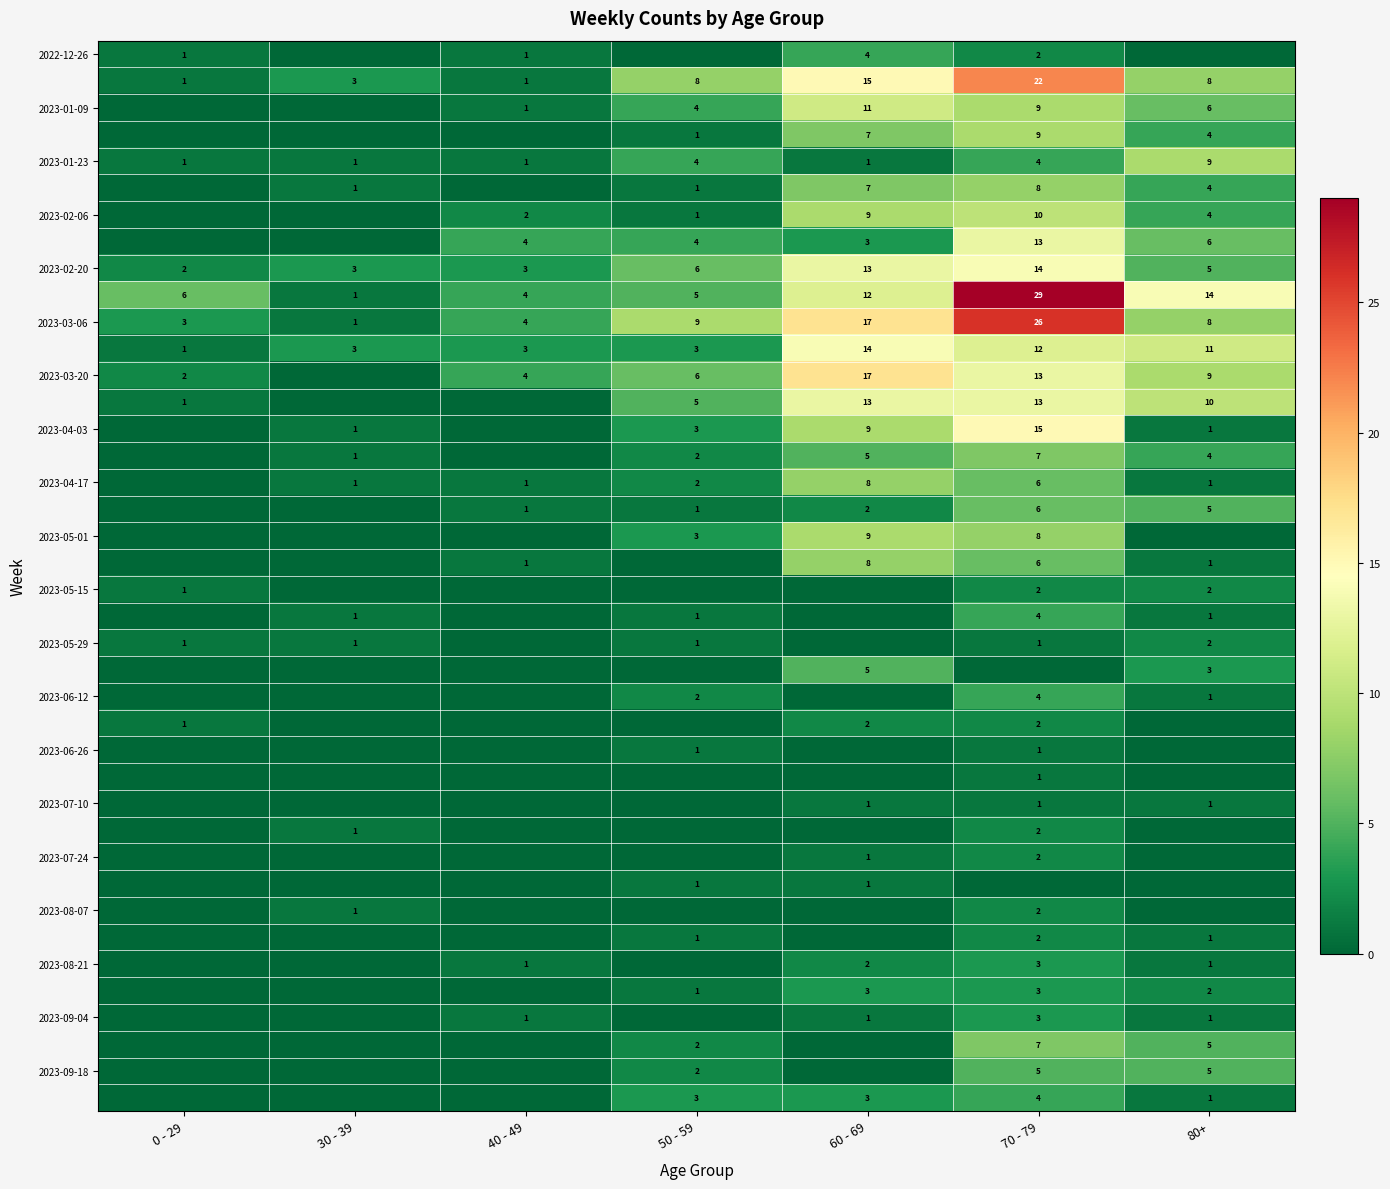

What is the maximum value for 2023-01-23?

9